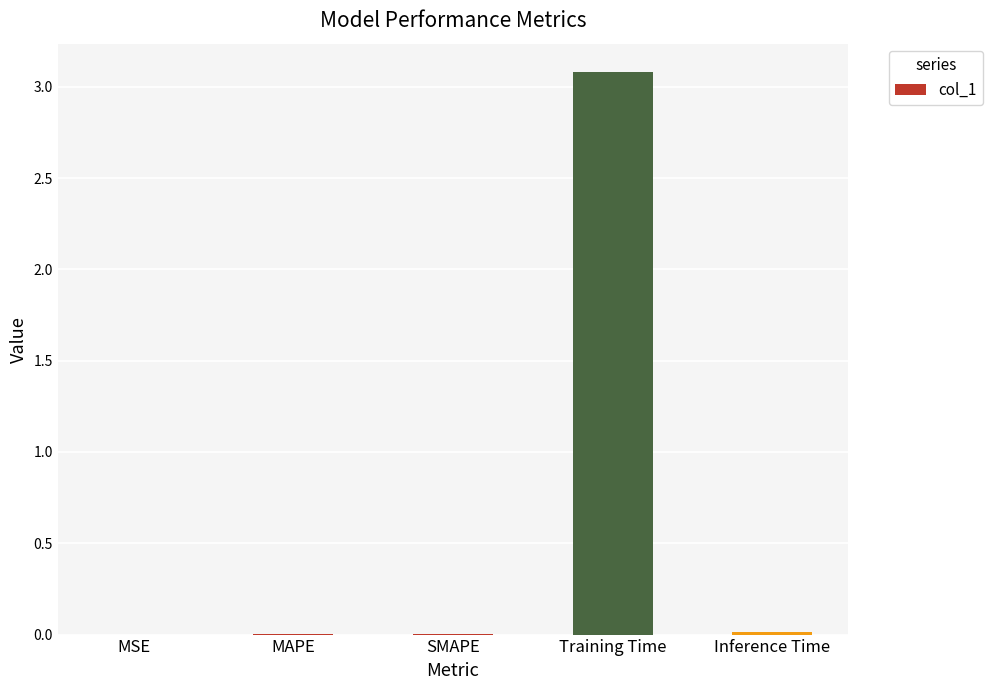

Are the bars horizontal?

No